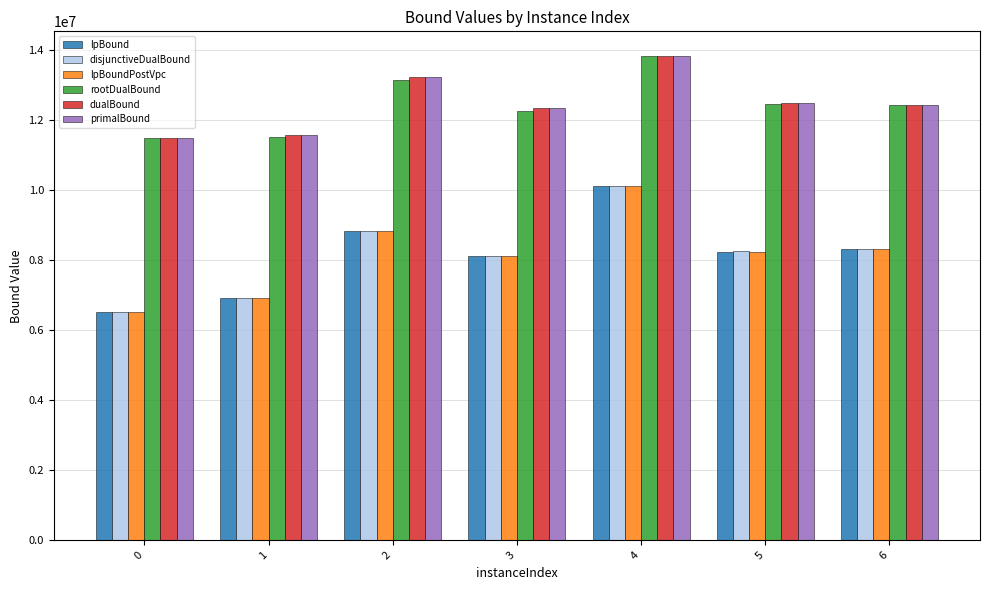

What value does the disjunctiveDualBound series have at 5?

8248012.0